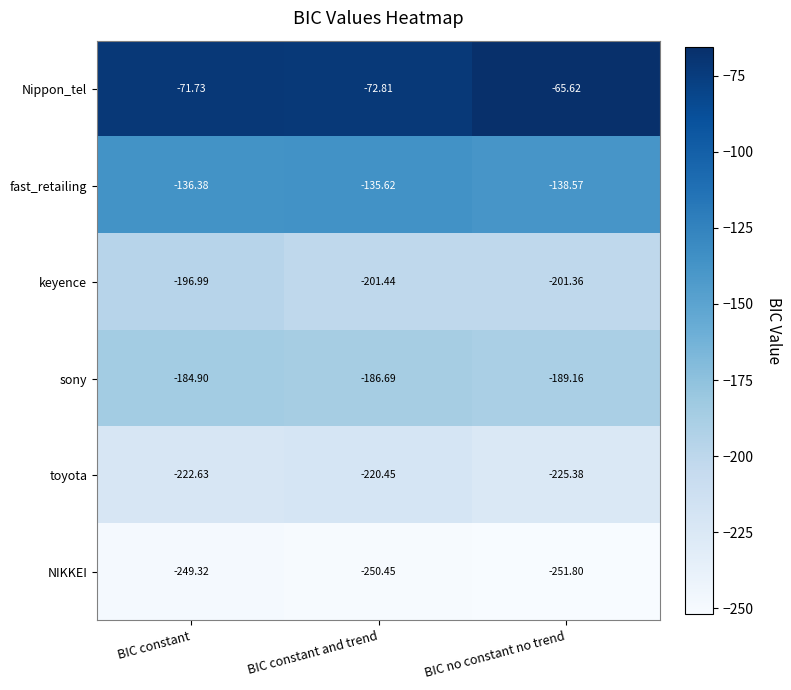

Which label corresponds to the smallest value in the chart?

BIC no constant no trend